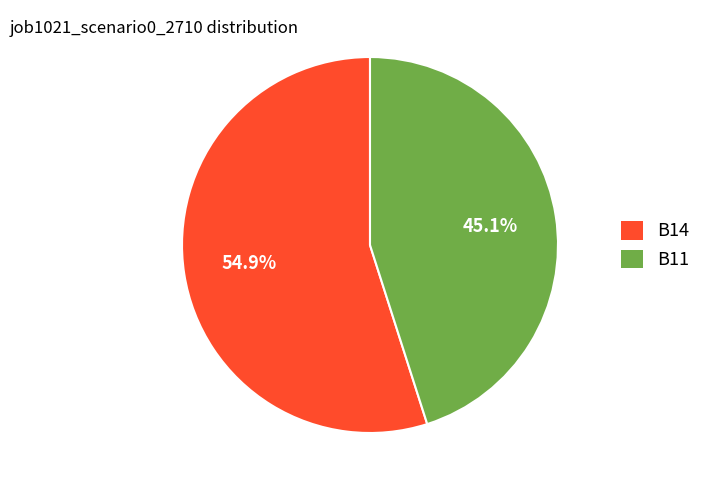

Does any single category account for the majority?

Yes